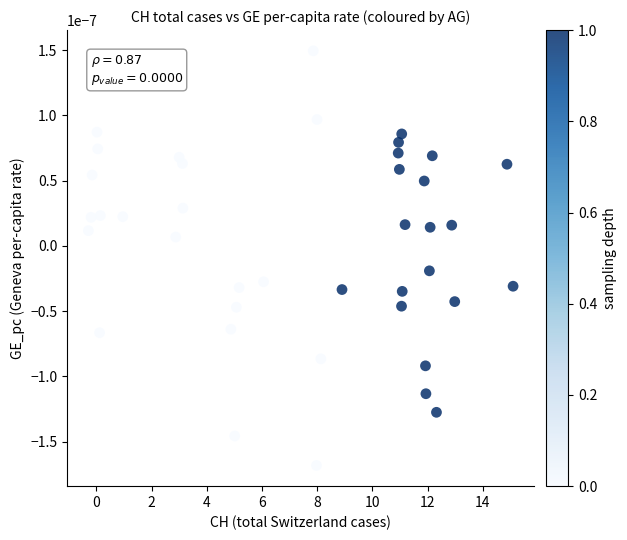

What is the range of X values (max minus min)?

15.4